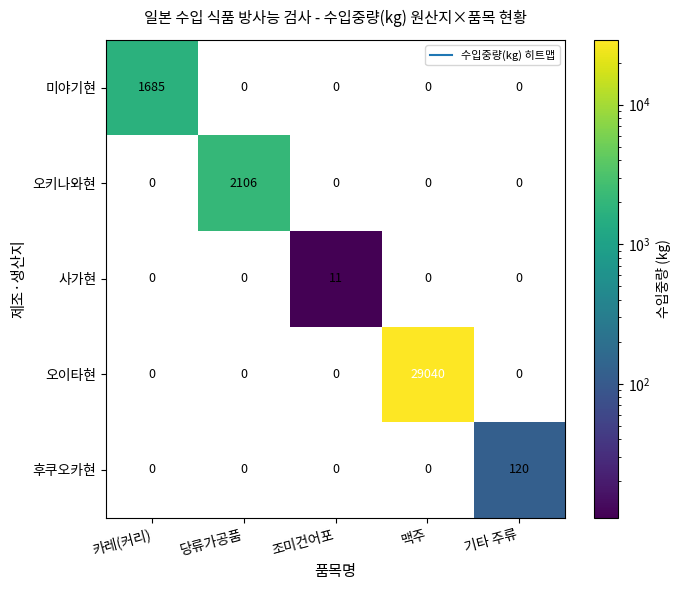

True or false: 후쿠오카현 has a value of 0 at 맥주.

True